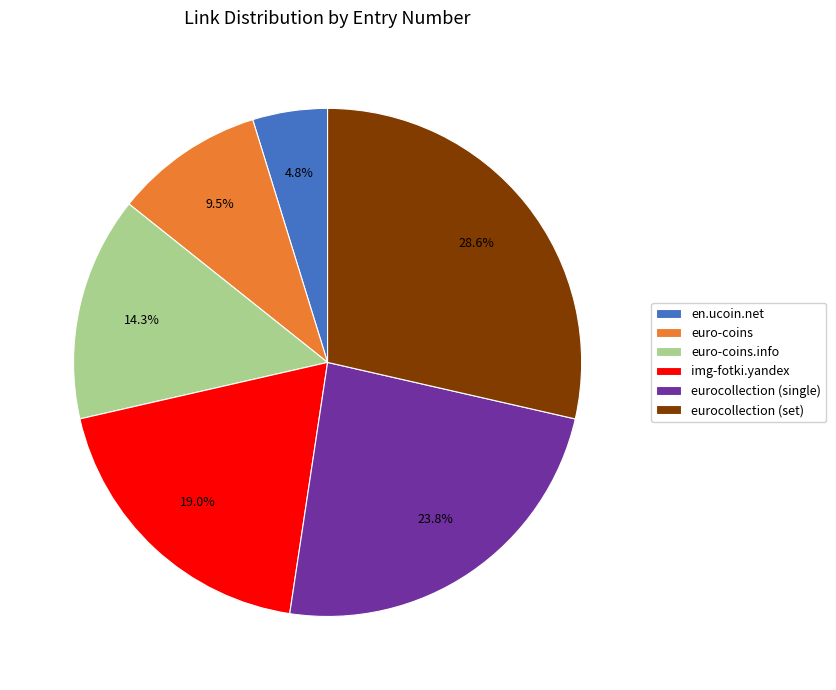

The euro-coins.info slice represents 14% of the pie. True or false?

True